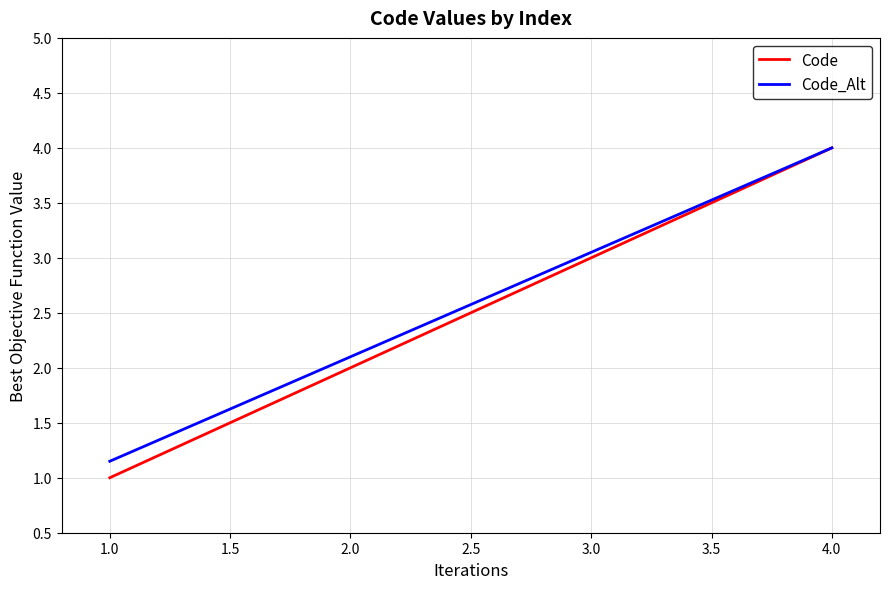

Read the Code_Alt value at 2.0.

2.1